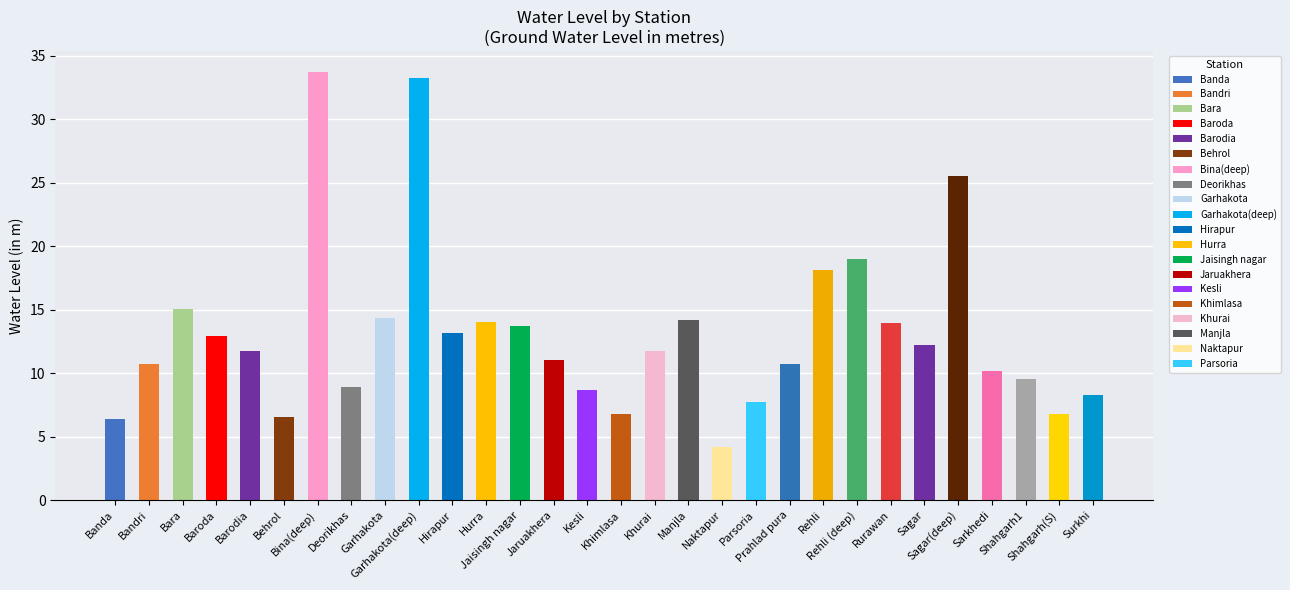

Where is the data nearest to the value 18?

Rehli